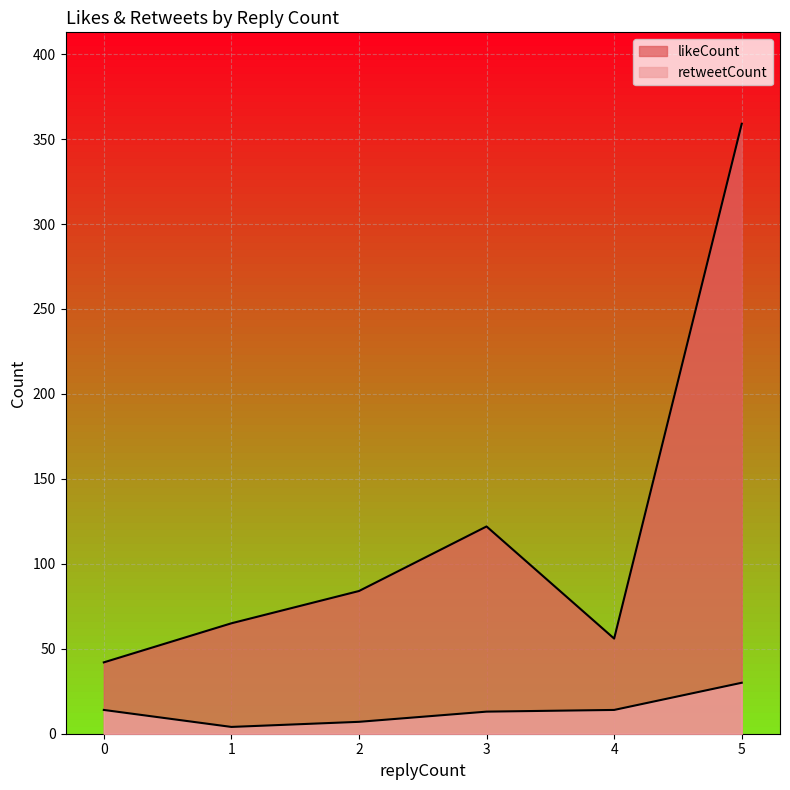

How many lines are shown in the chart?

2